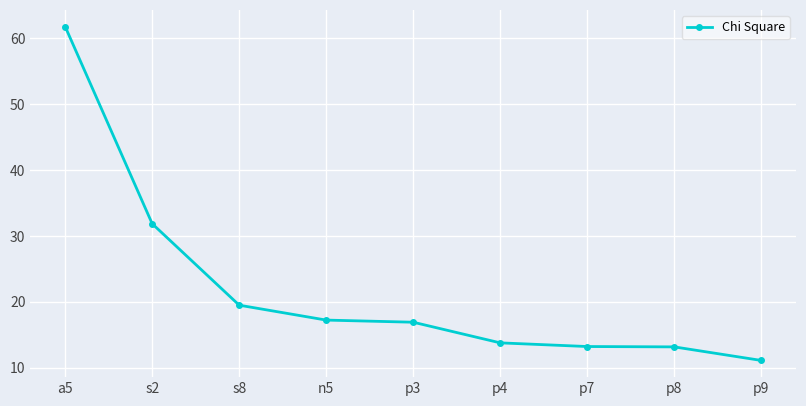

Reading right to left, list all the values displayed in this chart.

11.1	13.2	13.2	13.8	16.9	17.2	19.5	31.8	61.7